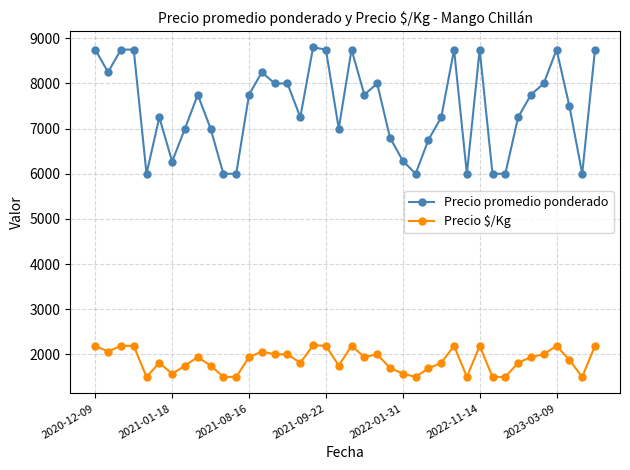

What is the sum of all Precio promedio ponderado values?

298655